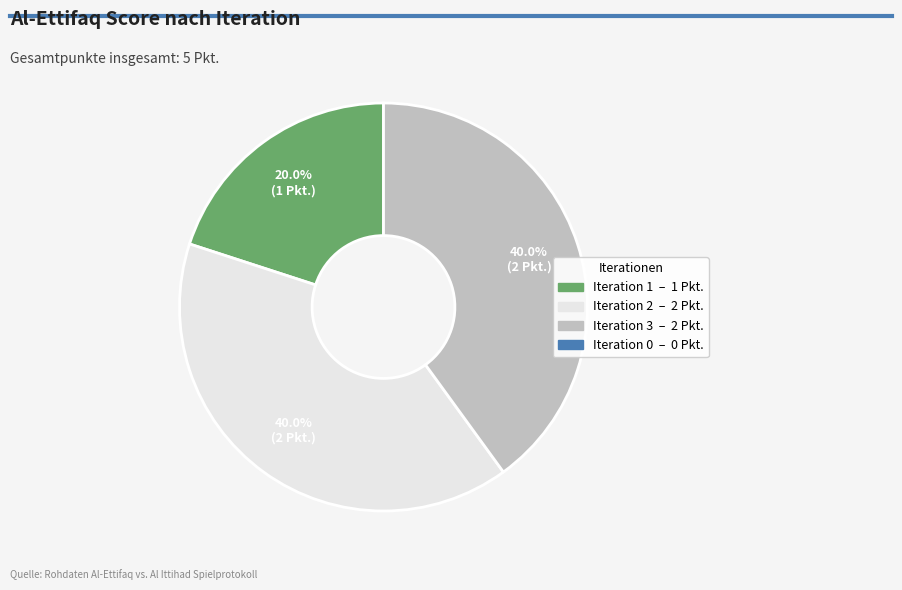

To the nearest percent, what is the average slice percentage?

33%